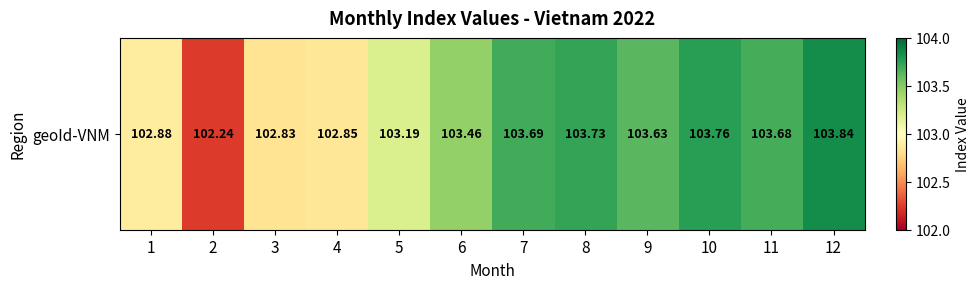

What is the sum of the values at 4 and 3?

205.7